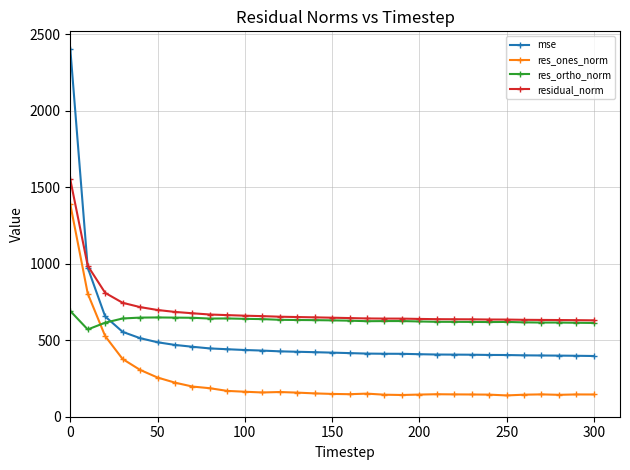

Which series has the widest spread of values?

mse